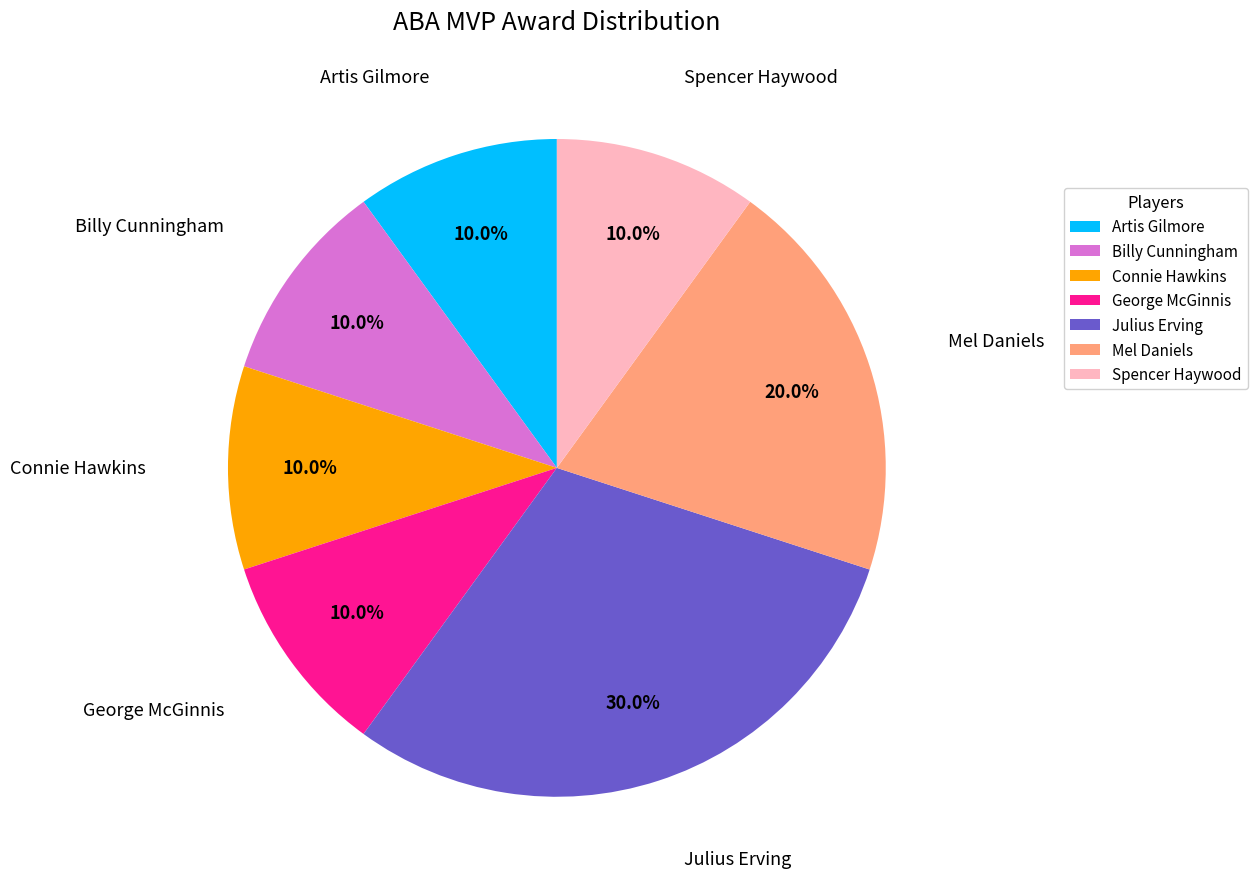

Which category has the biggest portion of the pie?

Julius Erving